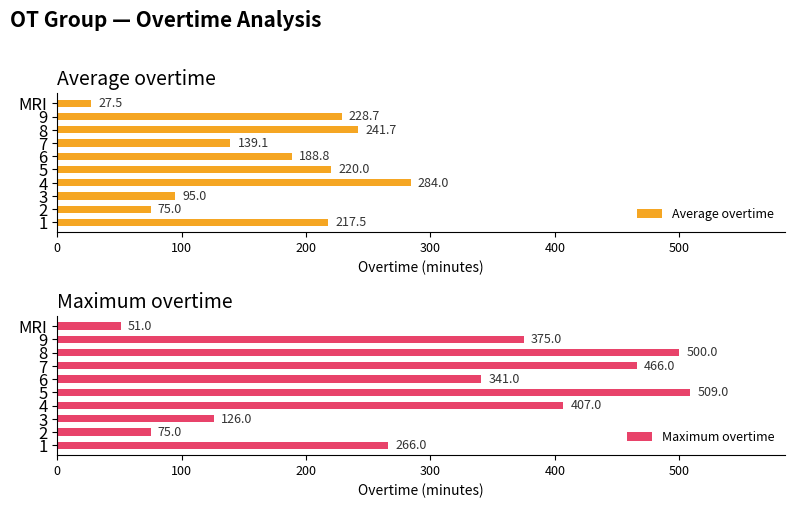

True or false: Average overtime has a value of 75.0 at 2.

True